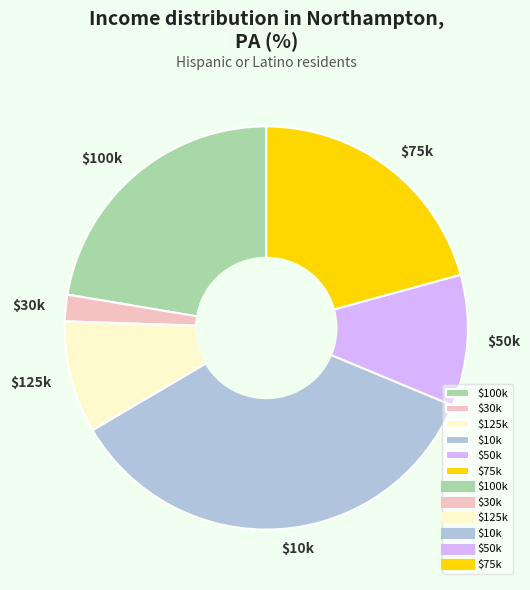

Does any single category account for the majority?

No